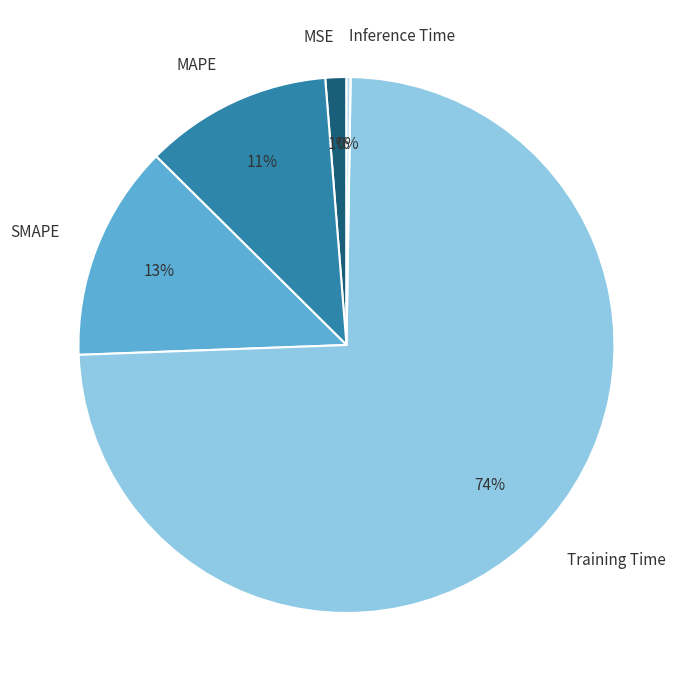

Combined, do Training Time and MSE account for over 50%?

Yes